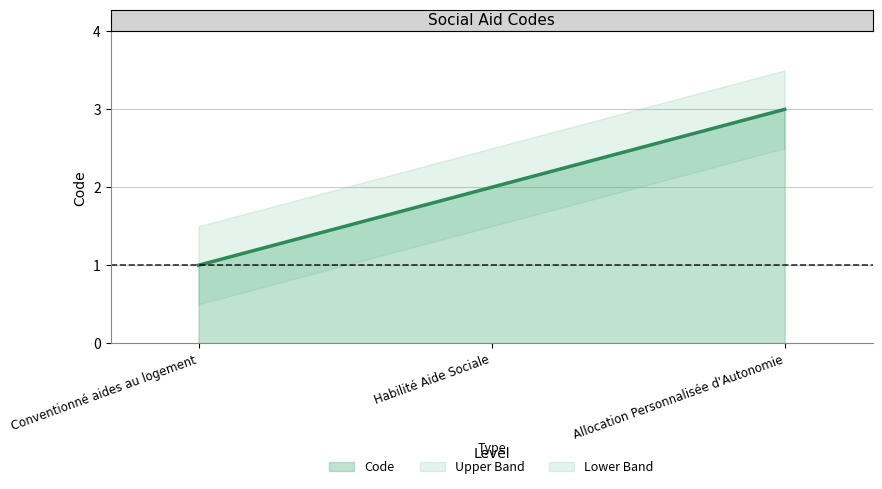

Reading left to right, transcribe all the data shown in this chart.

1	2	3